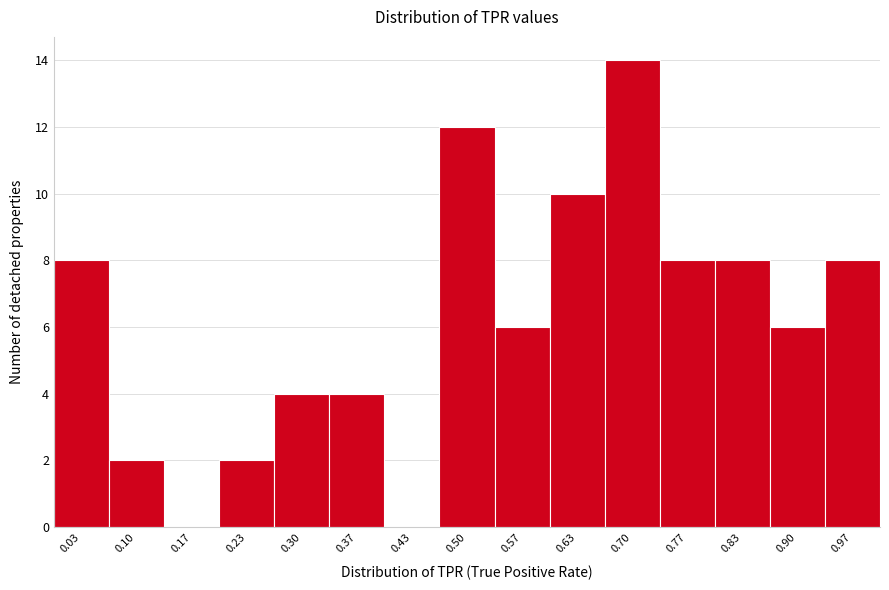

Over which range of the x-axis is the bar tallest?

0.67 to 0.73